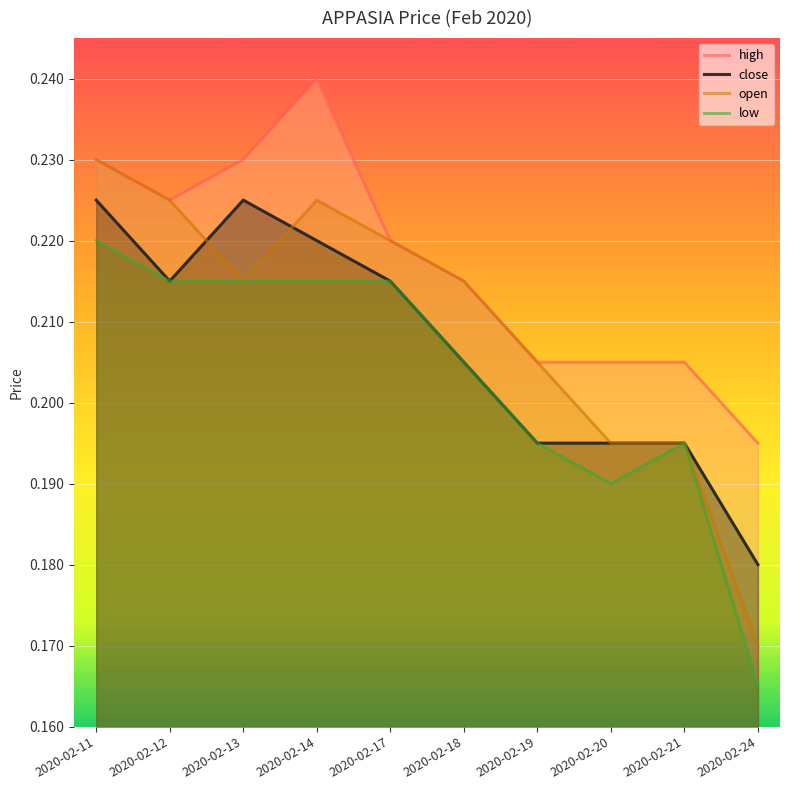

Between 2020-02-17 and 2020-02-18, which series saw the biggest shift?

close